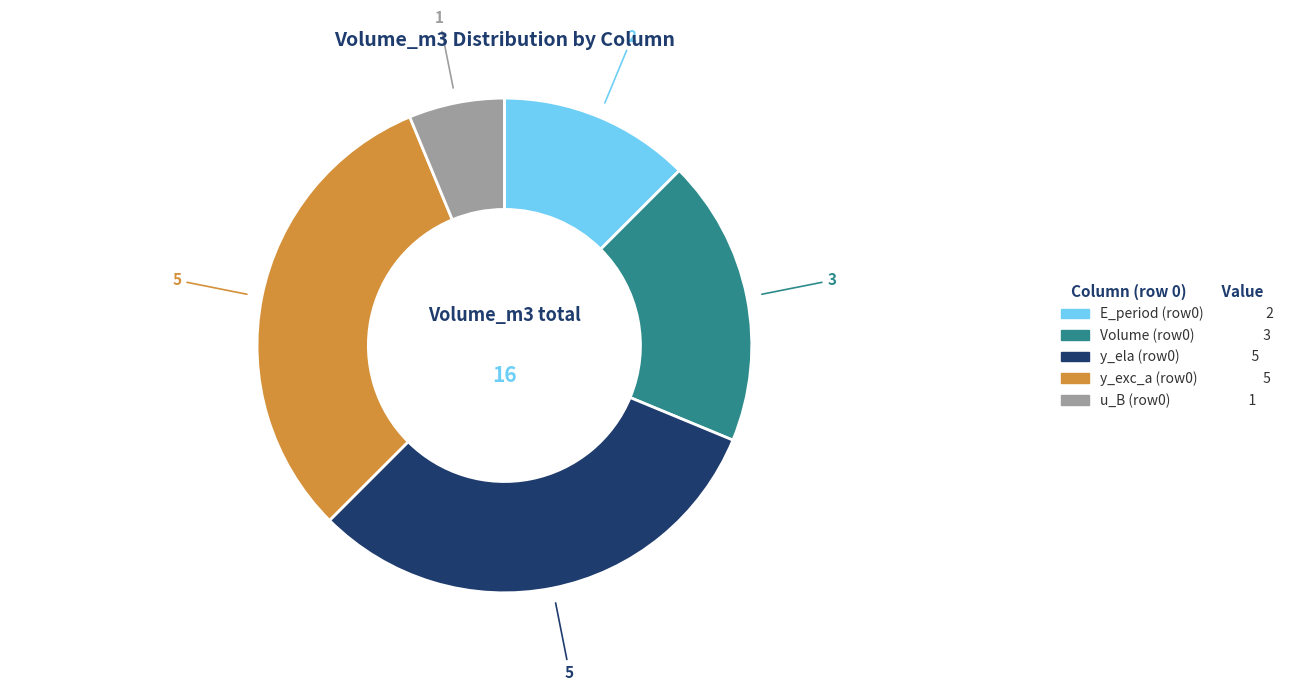

Is there a majority slice in this chart?

No